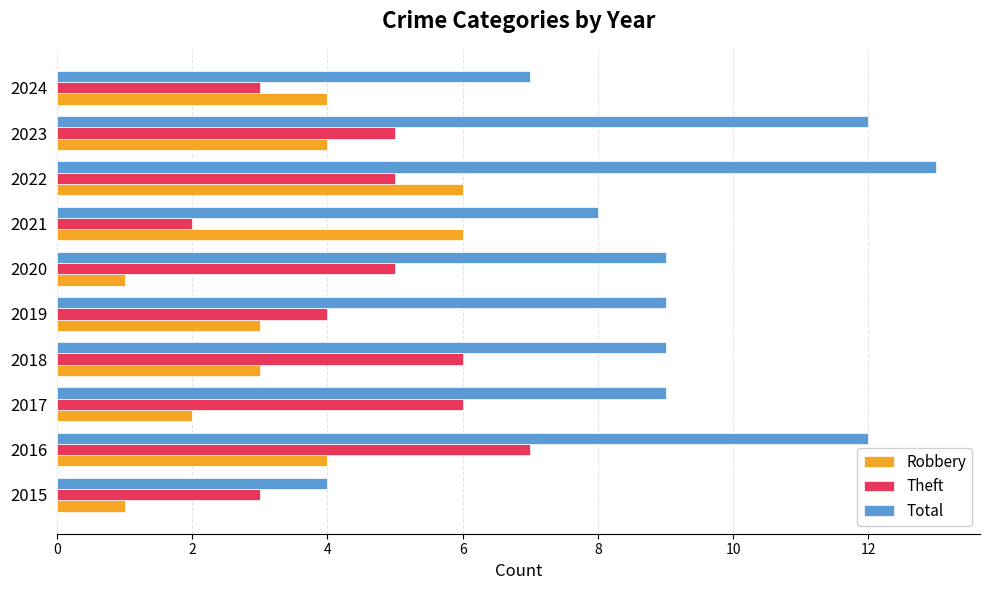

At which label does Theft reach its peak?

2016